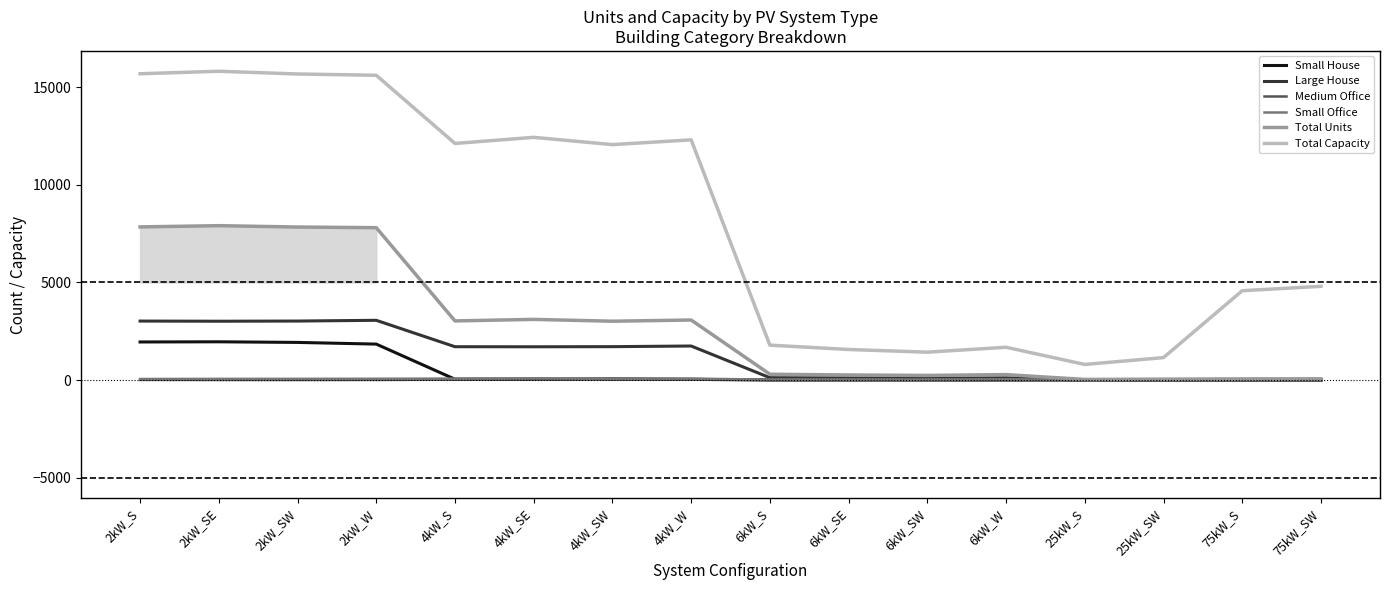

How many series are shown in this chart?

6